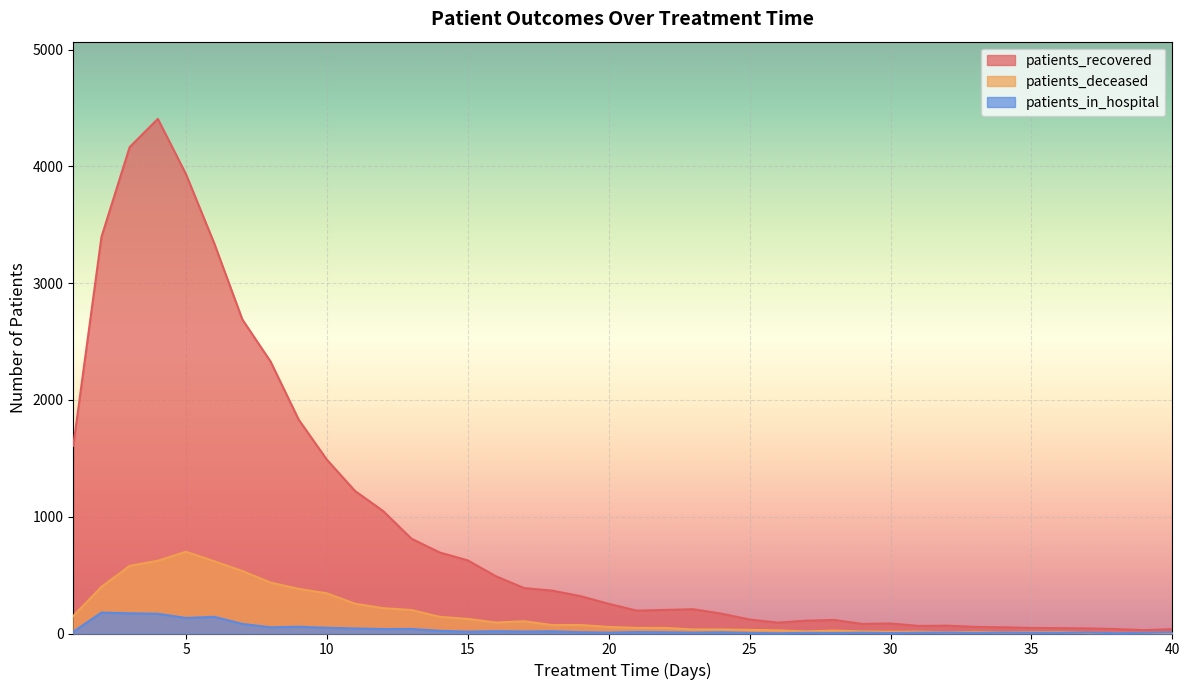

Between 10 and 37, which is larger?

10